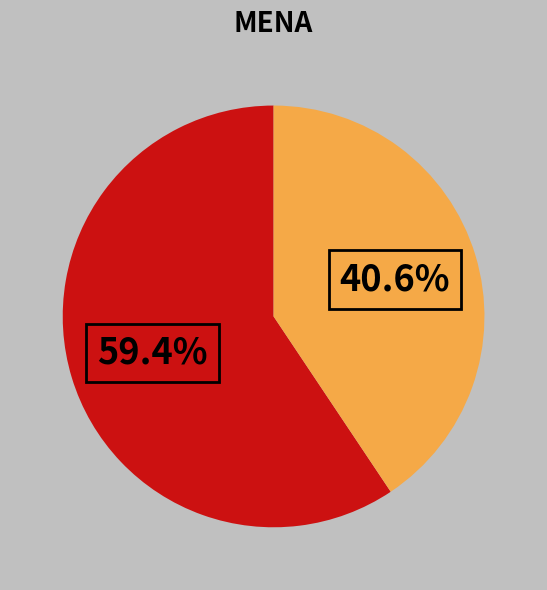

Is there any slice that represents more than half of the pie?

Yes